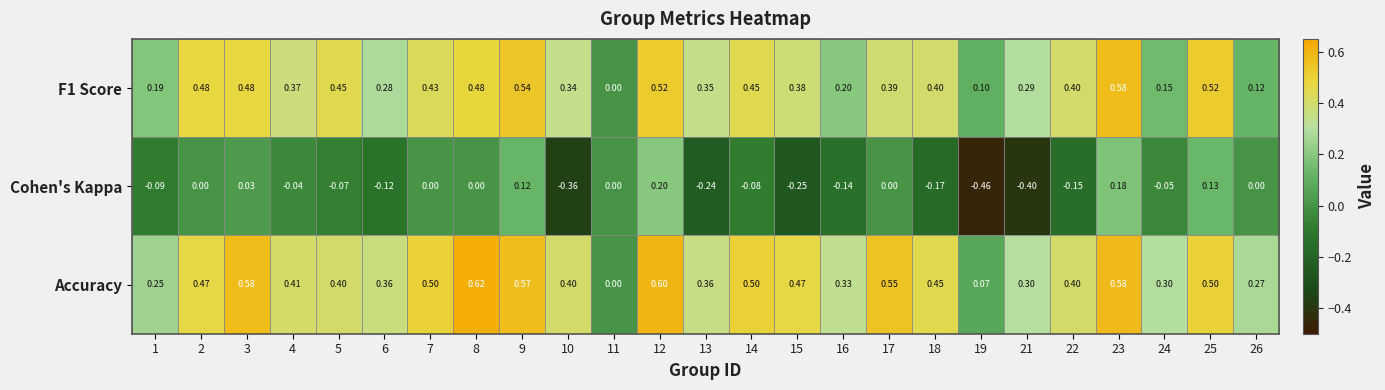

Rank the series by their maximum value, from lowest to highest.

Cohen's Kappa, F1 Score, Accuracy